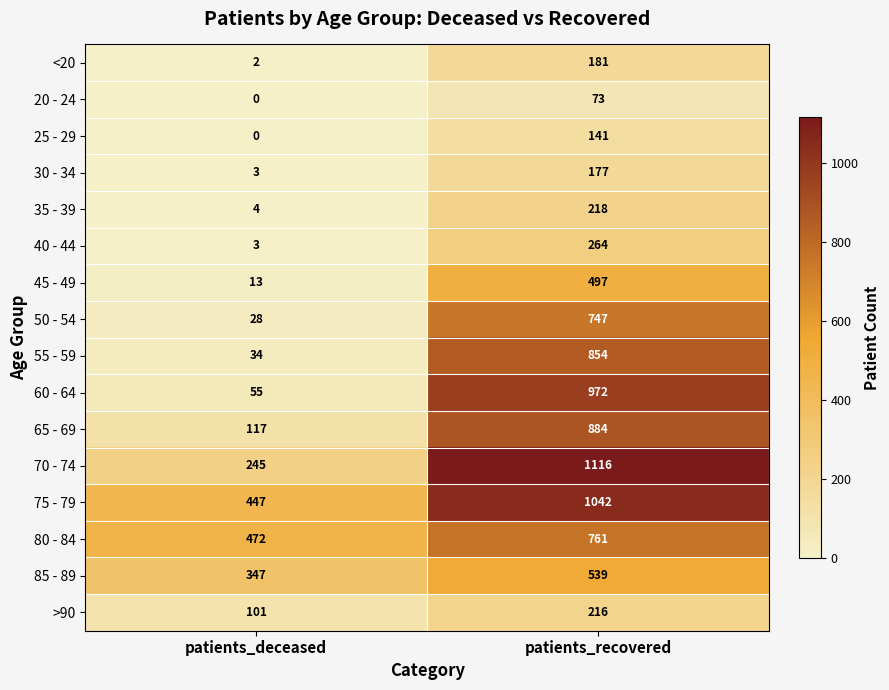

Which category has the lowest value across all series?

patients_deceased